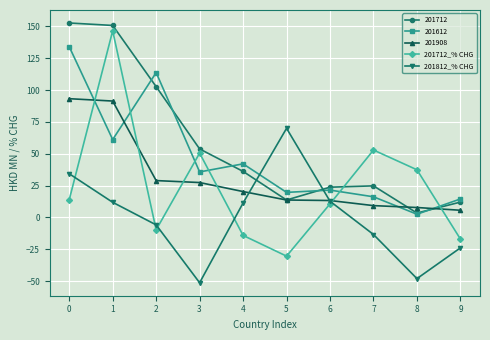

How many values in 201712_% CHG are below zero?

4